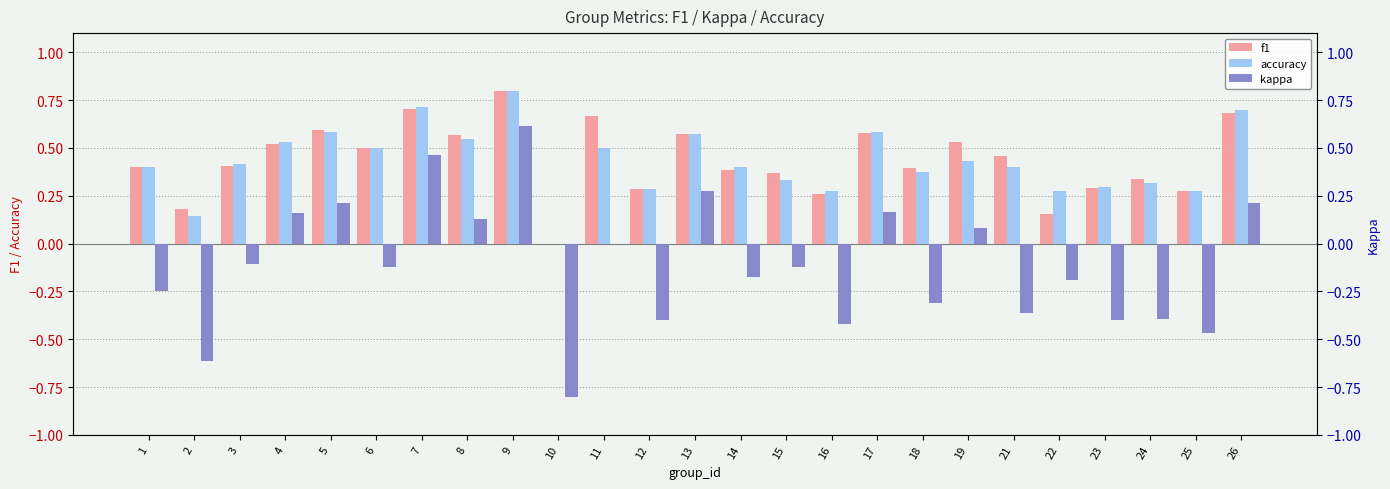

Reading left to right, extract all data points from this chart.

f1: 1=0.4	2=0.2	3=0.4	4=0.5	5=0.6	6=0.5	7=0.7	8=0.6	9=0.8	10=0.0	11=0.7	12=0.3	13=0.6	14=0.4	15=0.4	16=0.3	17=0.6	18=0.4	19=0.5	21=0.5	22=0.2	23=0.3	24=0.3	25=0.3	26=0.7
accuracy: 1=0.4	2=0.1	3=0.4	4=0.5	5=0.6	6=0.5	7=0.7	8=0.5	9=0.8	10=0.0	11=0.5	12=0.3	13=0.6	14=0.4	15=0.3	16=0.3	17=0.6	18=0.4	19=0.4	21=0.4	22=0.3	23=0.3	24=0.3	25=0.3	26=0.7
kappa: 1=-0.2	2=-0.6	3=-0.1	4=0.2	5=0.2	6=-0.1	7=0.5	8=0.1	9=0.6	10=-0.8	11=0.0	12=-0.4	13=0.3	14=-0.2	15=-0.1	16=-0.4	17=0.2	18=-0.3	19=0.1	21=-0.4	22=-0.2	23=-0.4	24=-0.4	25=-0.5	26=0.2